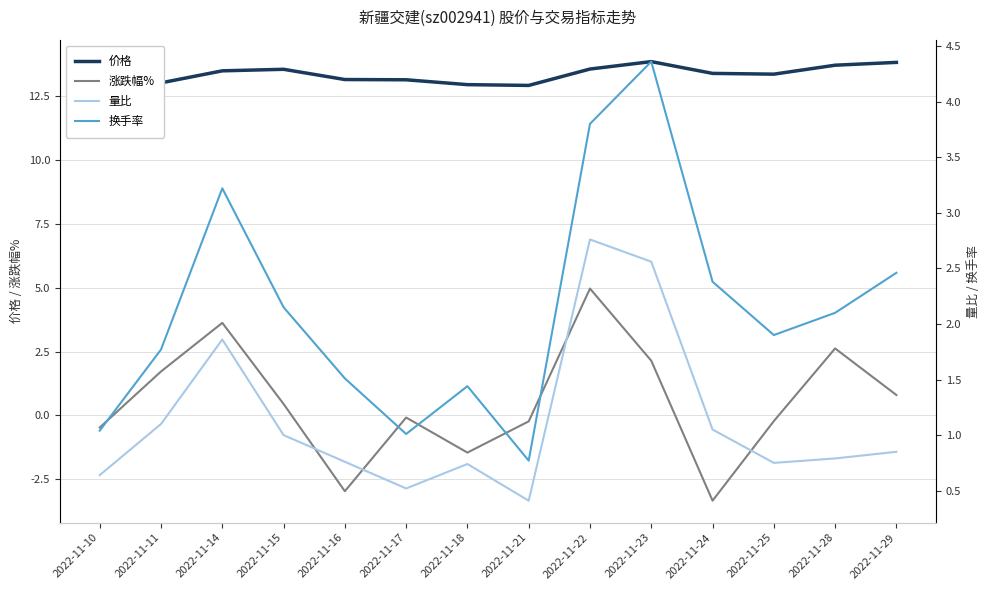

In 涨跌幅%, how many points are lower than both neighbors (excluding endpoints)?

3